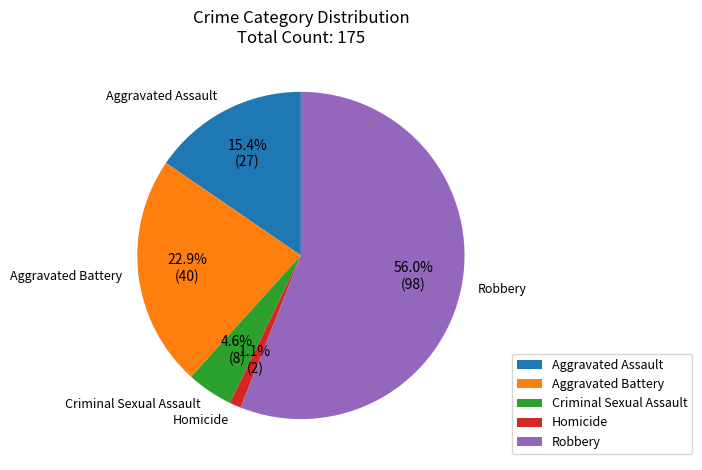

Which has a higher value, Robbery or Criminal Sexual Assault?

Robbery